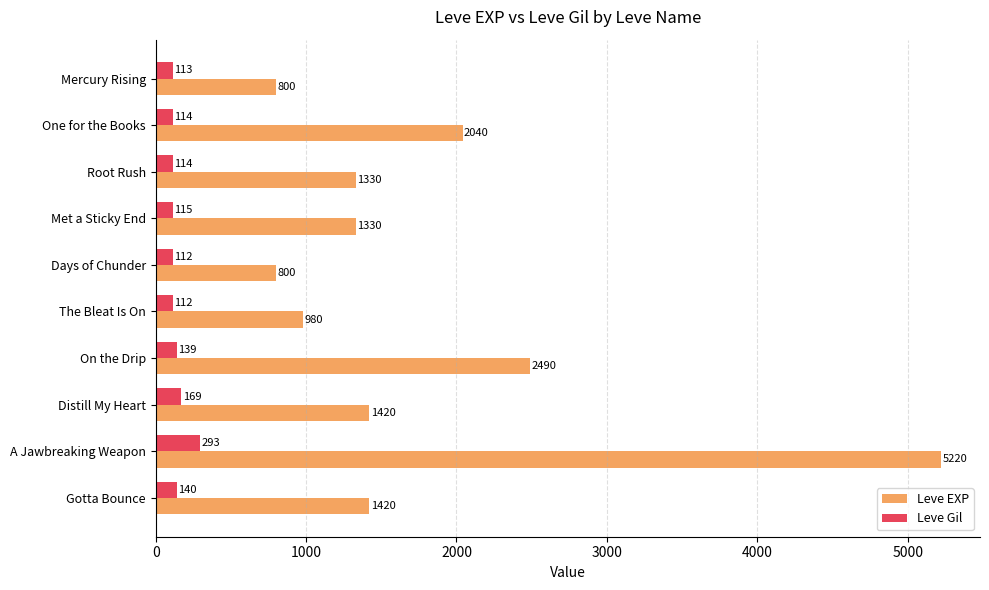

At which category is the sum across all series the highest?

A Jawbreaking Weapon